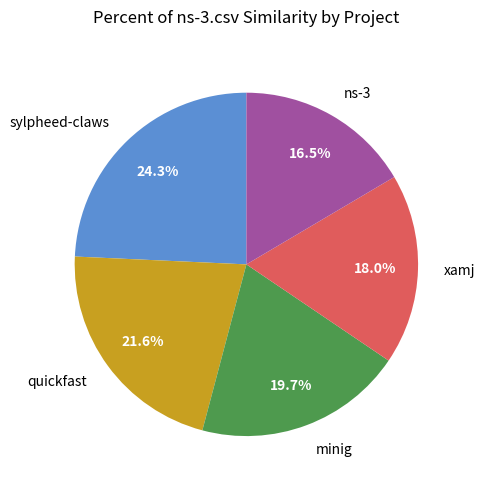

Combined, do sylpheed-claws and quickfast account for over 50%?

No